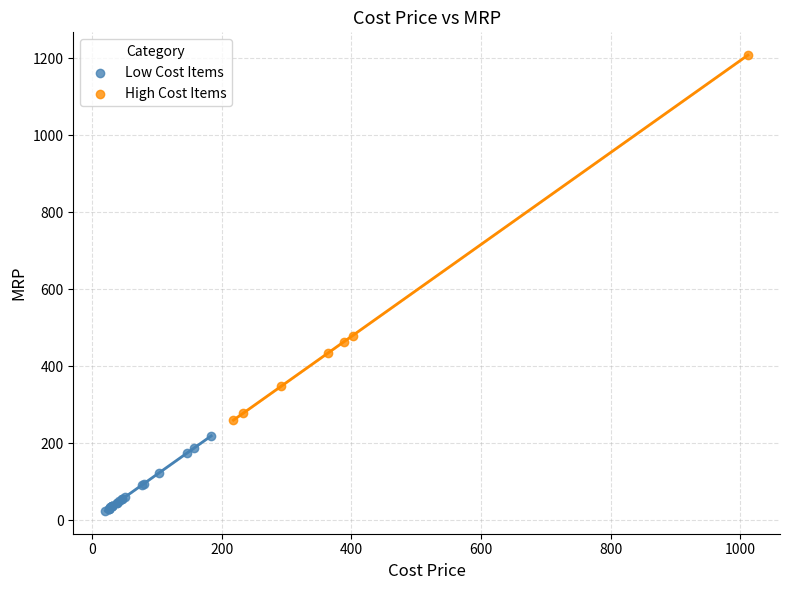

What are all the series names shown in the legend?

Low Cost Items, High Cost Items